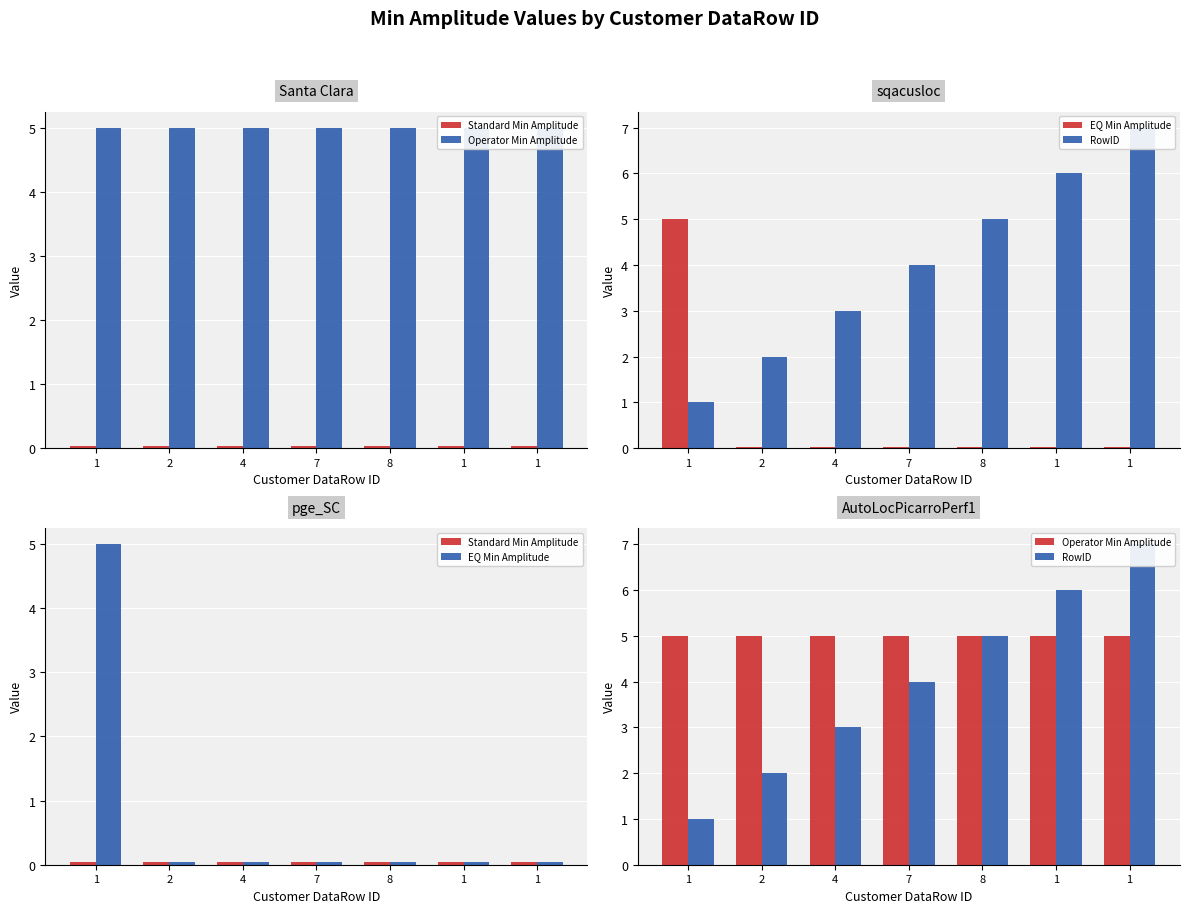

What are all the series names shown in the legend?

Standard Min Amplitude, Operator Min Amplitude, EQ Min Amplitude, RowID